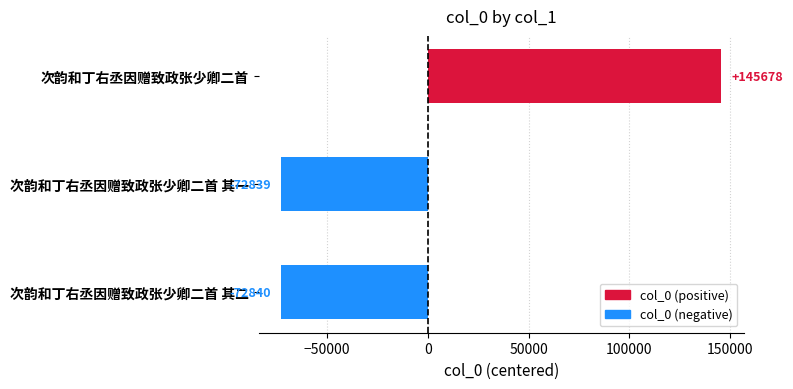

How many data points are less than -72838?

2